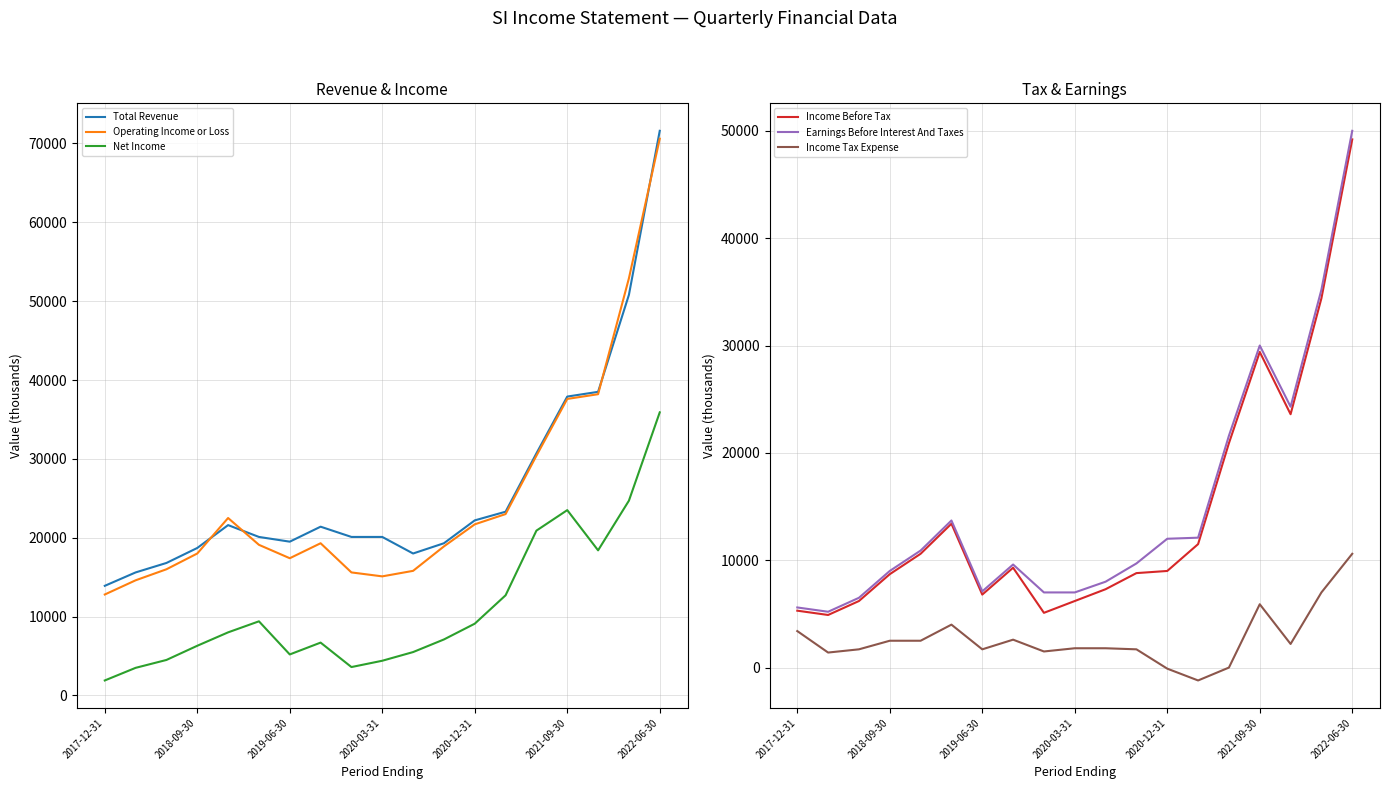

The value of Total Revenue at 2021-09-30 is 52030. True or false?

False